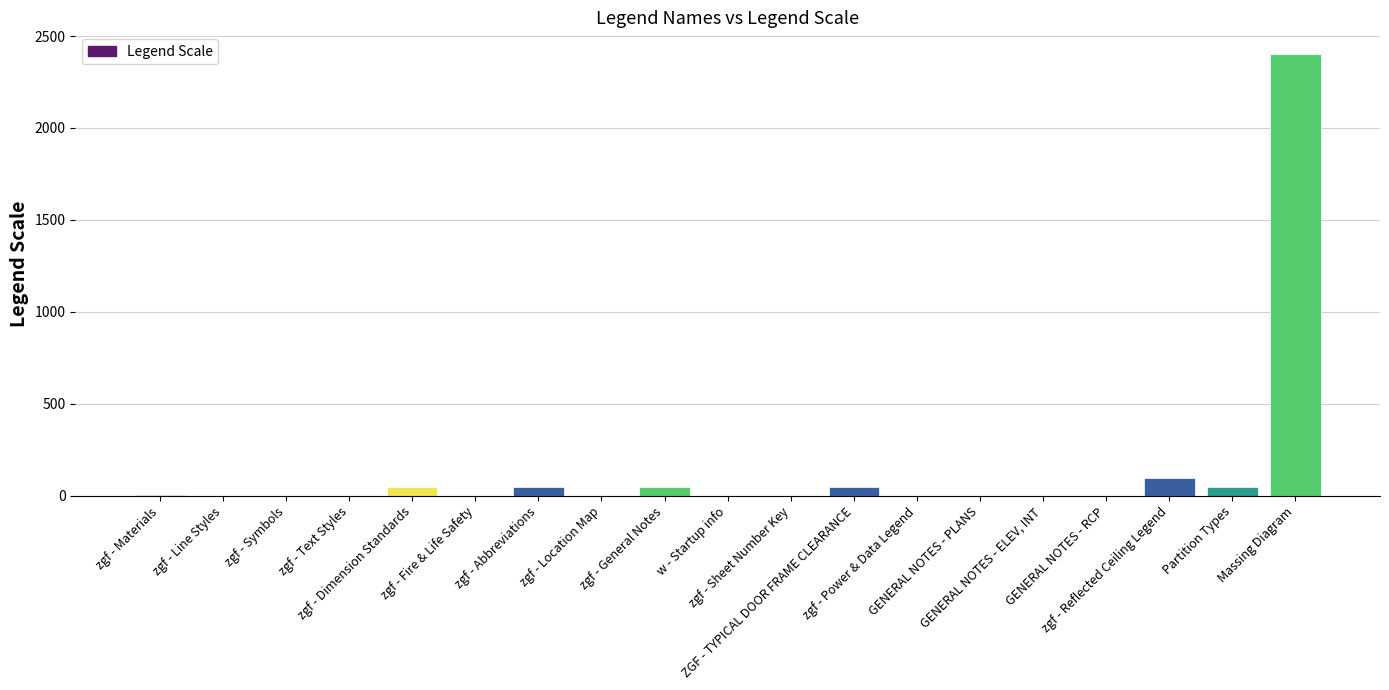

What is the maximum value shown in the chart?

2400